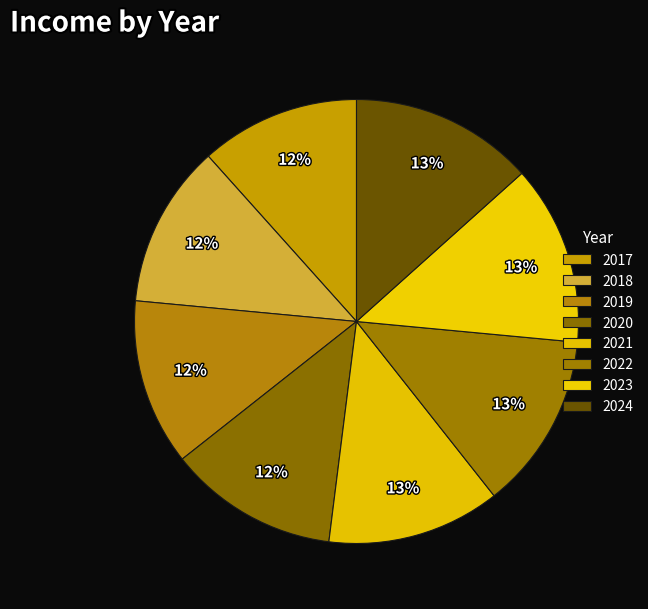

How many slices are in this pie chart?

8